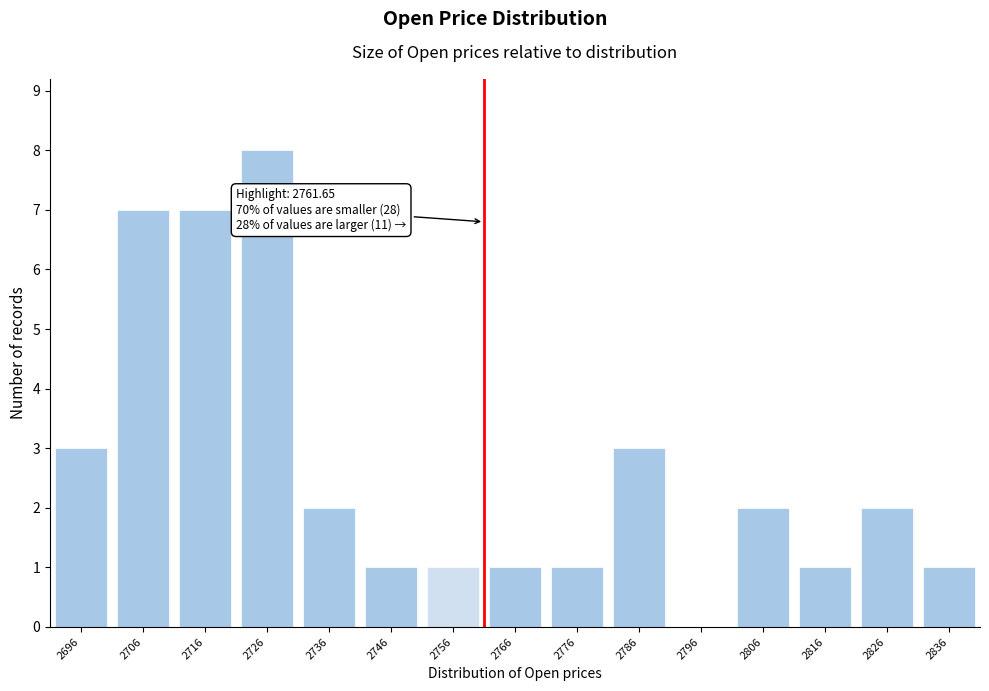

Reading left to right, list all the values displayed in this chart.

2696=3	2706=7	2716=7	2726=8	2736=2	2746=1	2756=1	2766=1	2776=1	2786=3	2796=0	2806=2	2816=1	2826=2	2836=1